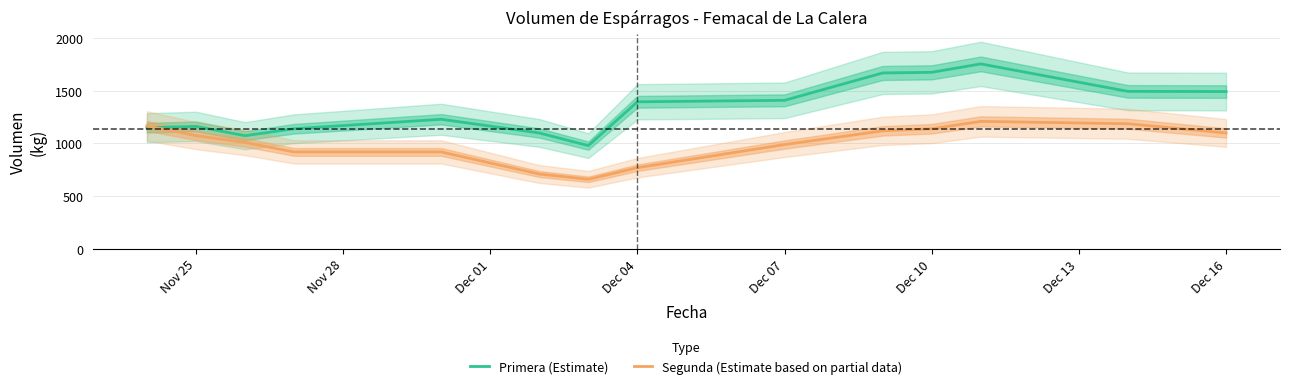

Rank the series by their average value, from lowest to highest.

Segunda (Estimate based on partial data), Primera (Estimate)